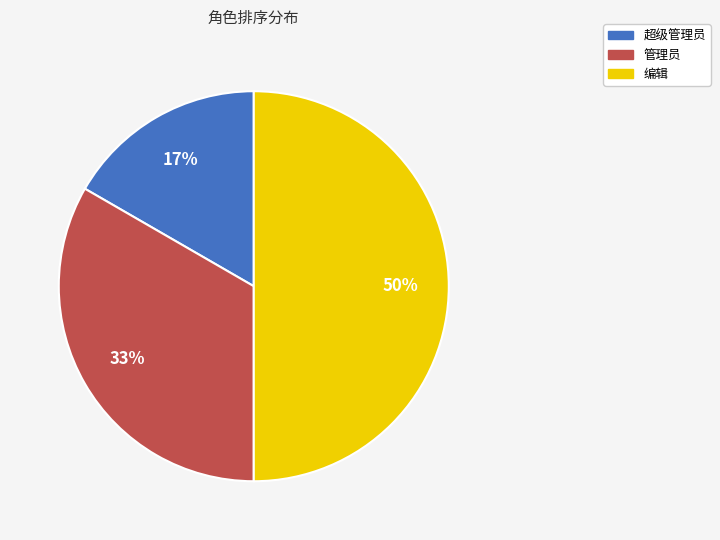

To the nearest percent, what is the average slice percentage?

33%